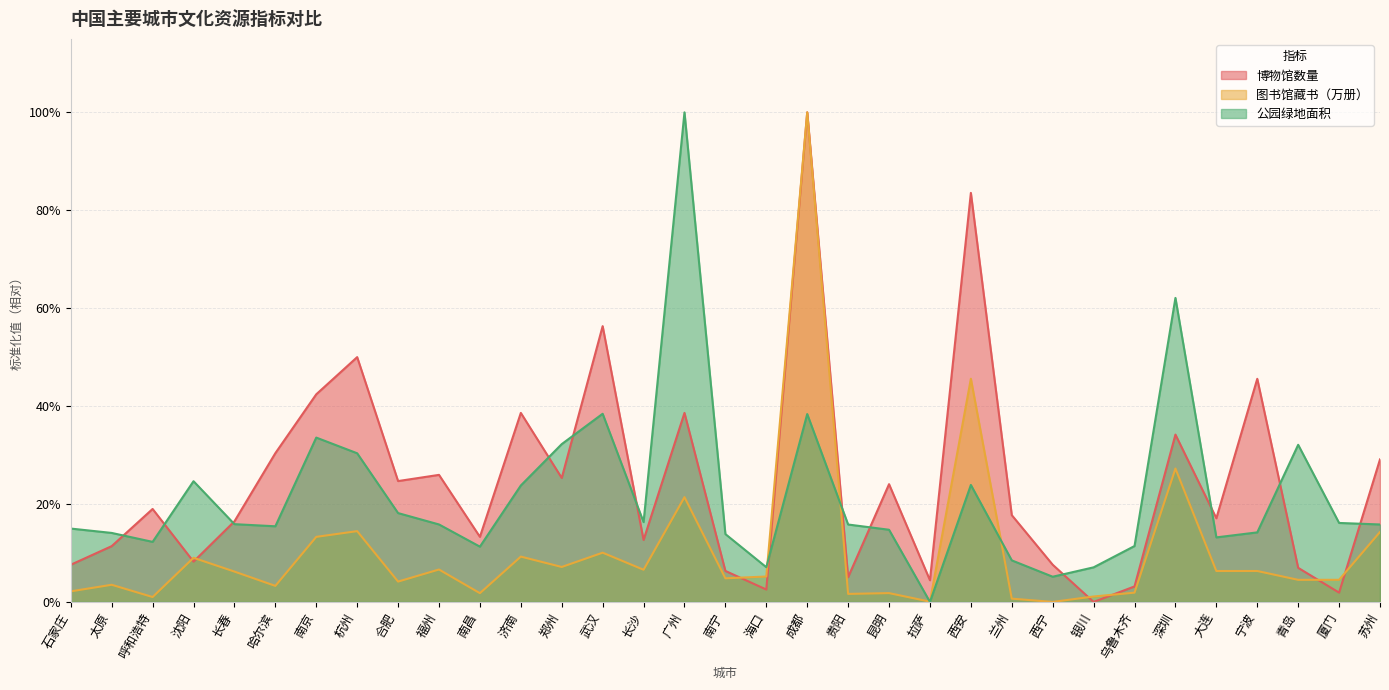

Which category has the highest value across all series?

成都